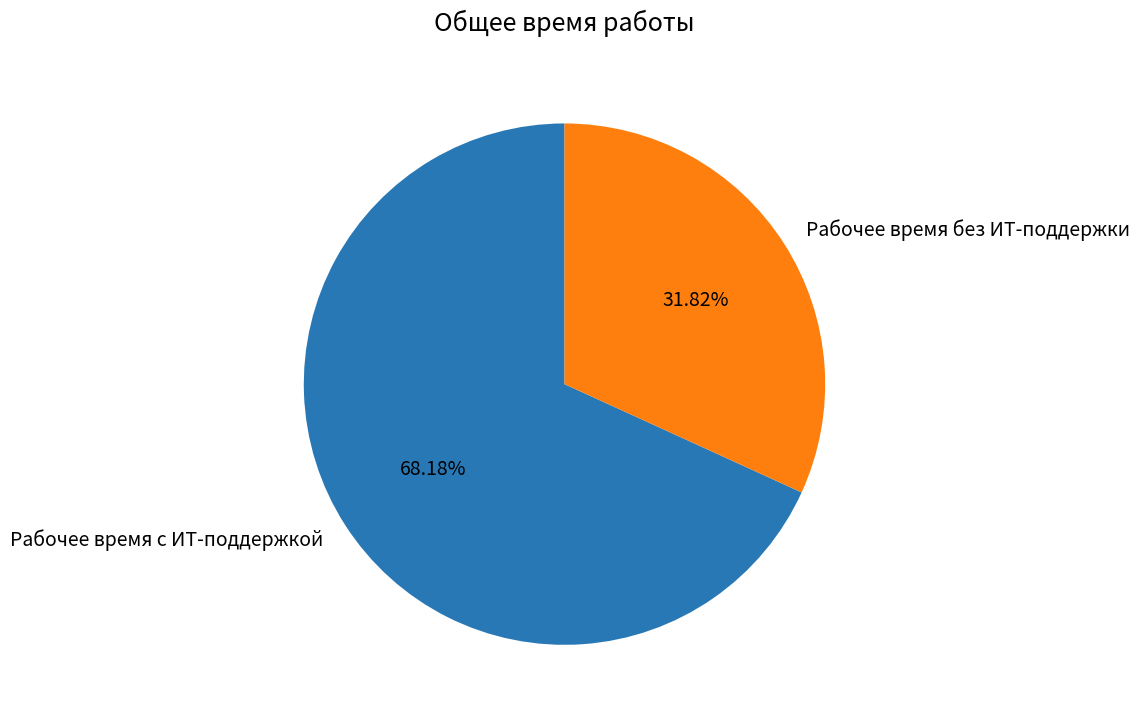

Between Рабочее время без ИТ-поддержки and Рабочее время с ИТ-поддержкой, which is larger?

Рабочее время с ИТ-поддержкой